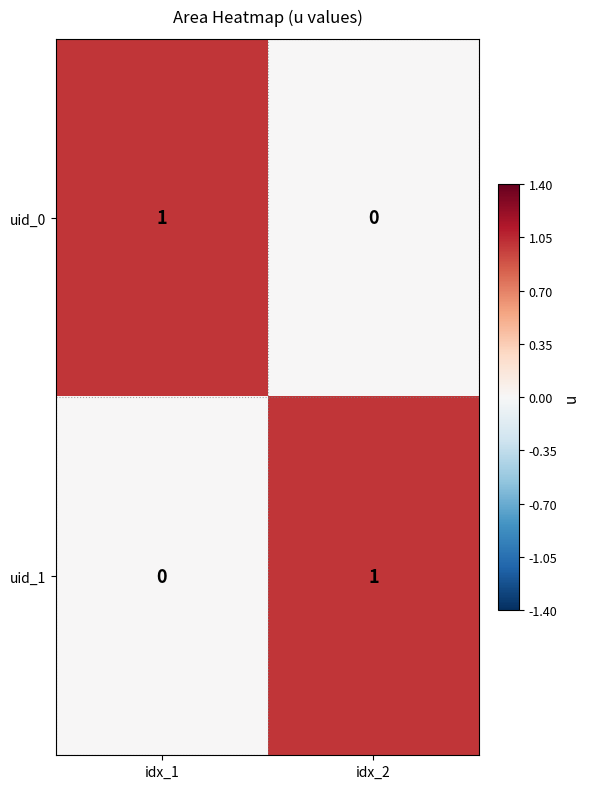

Rank the series at idx_1 from highest to lowest value.

uid_0, uid_1